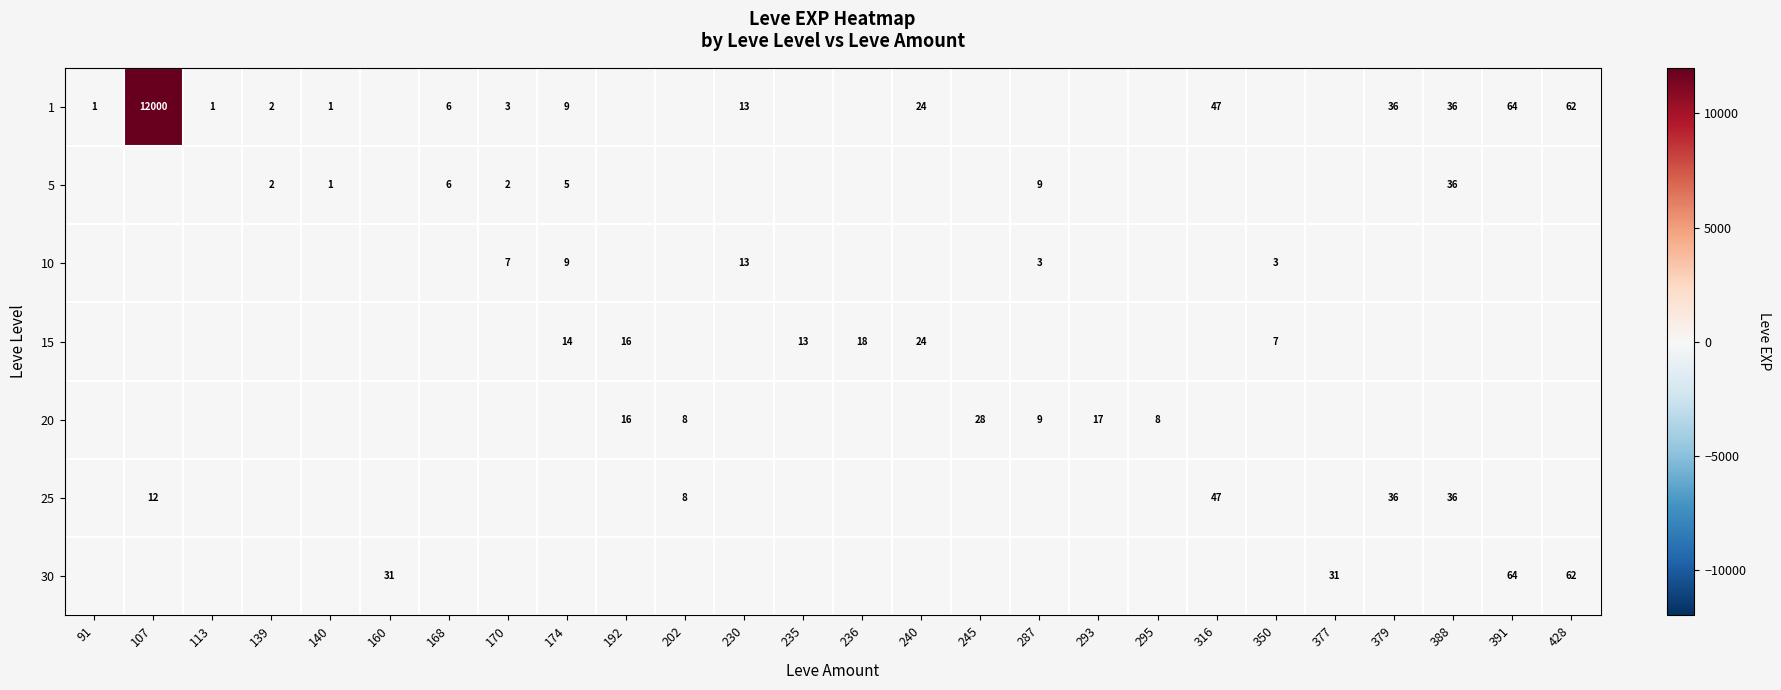

Is it true that 15 equals 7 at 350?

True